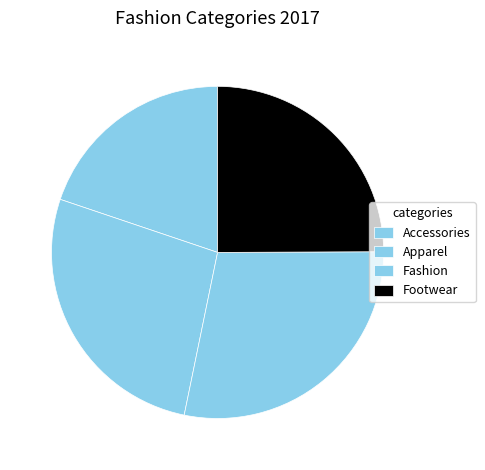

Does Apparel represent more than half of the total?

No